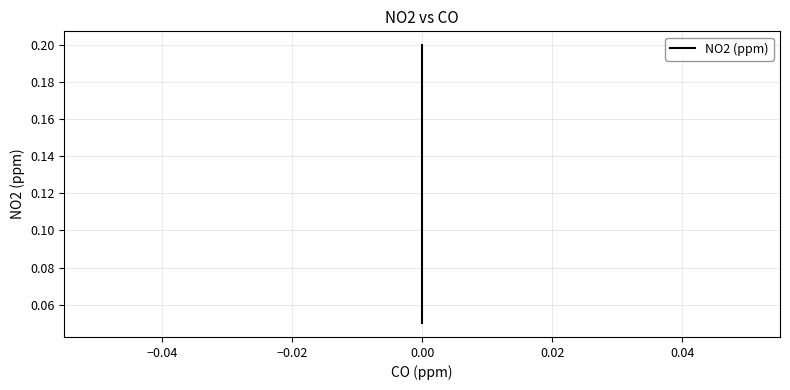

What is the value of the 6th point from the left?

0.2